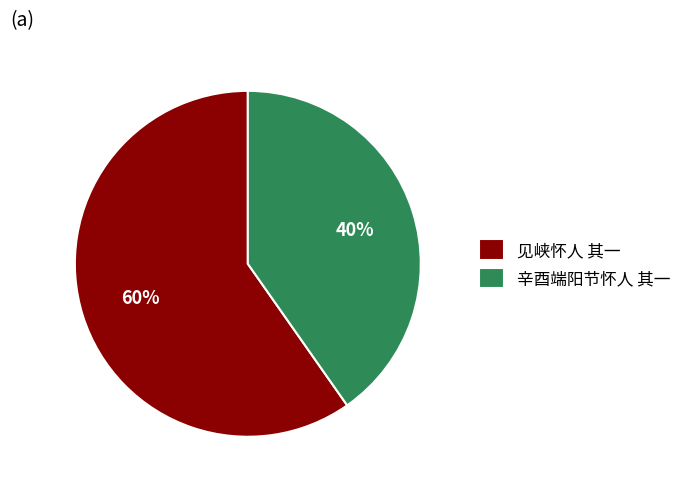

Which slice is the smallest?

辛酉端阳节怀人 其一